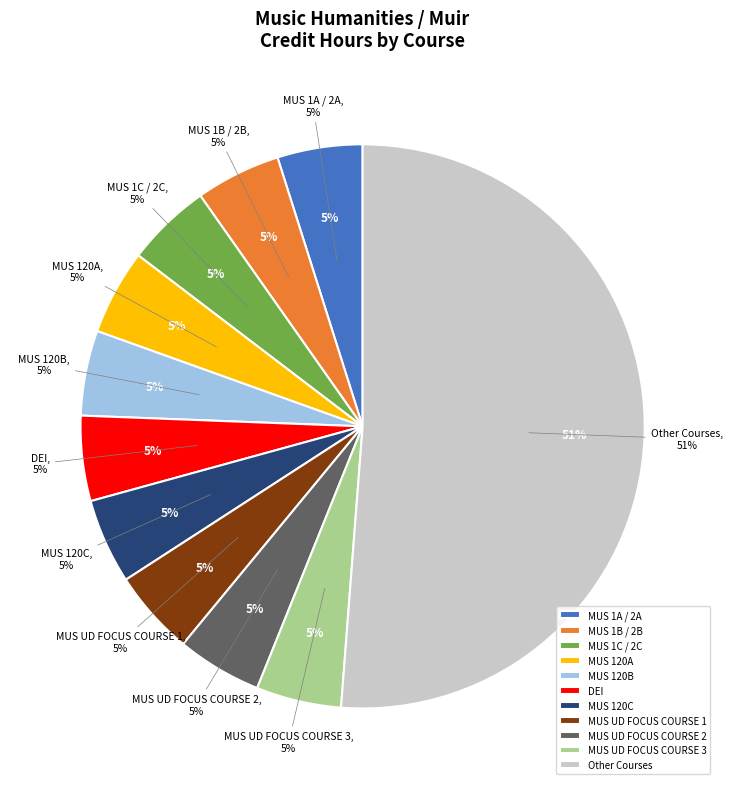

To the nearest percent, what portion does MUS 120B represent?

5%